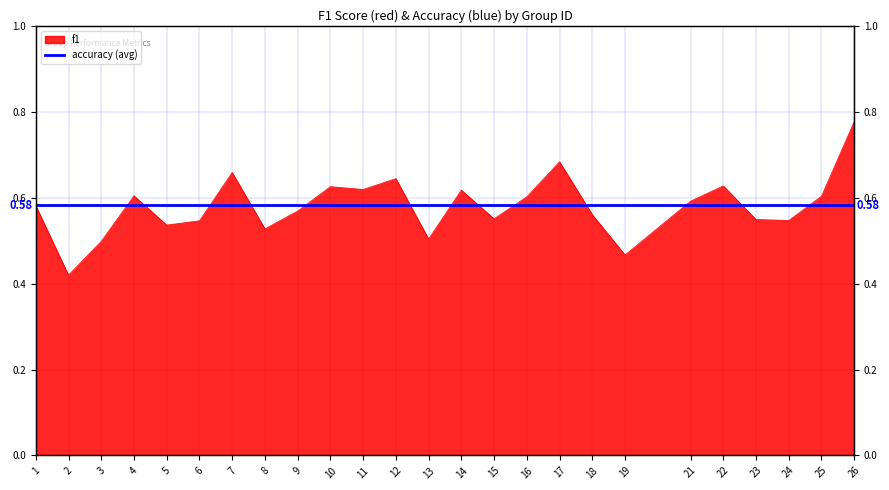

What is the value of the 1st point from the left?

0.6